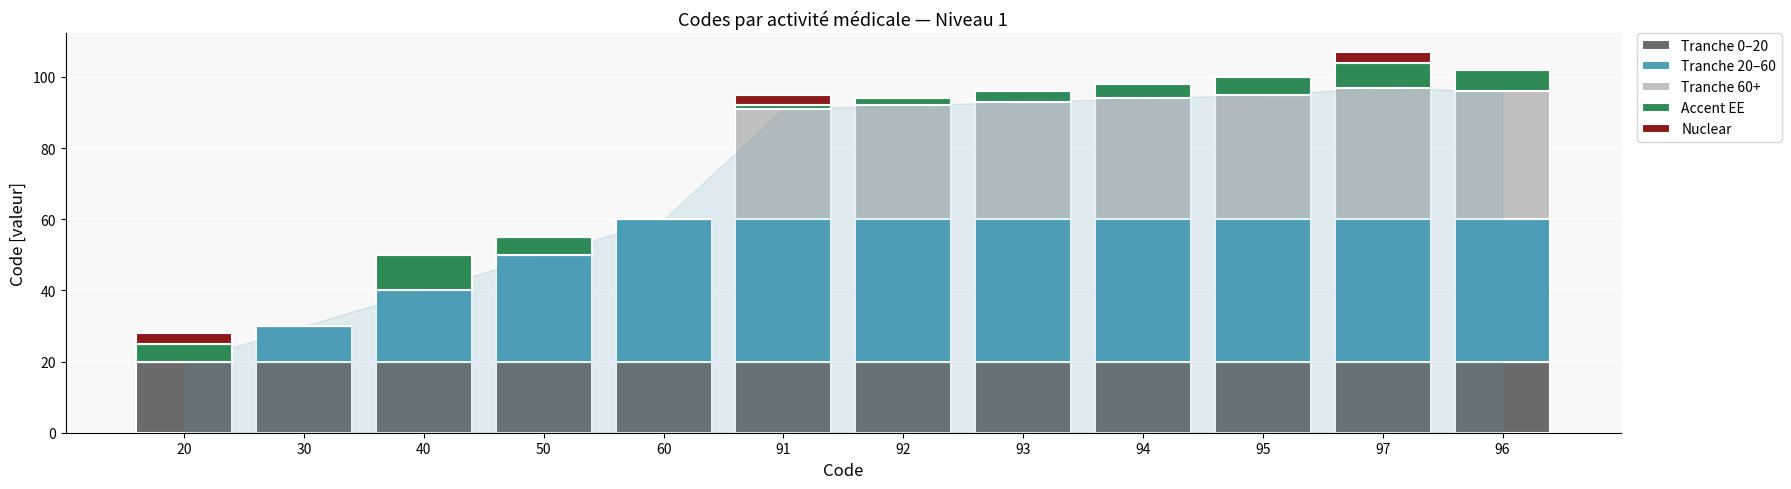

What is the total value across all series at 96?

102